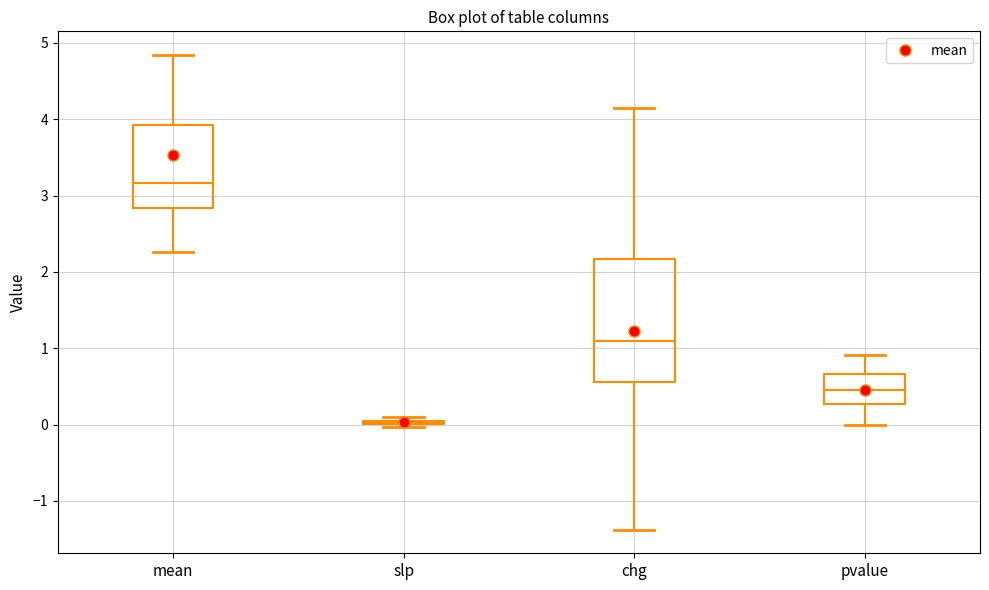

Which box is the tallest, from its lower edge to its upper edge?

chg